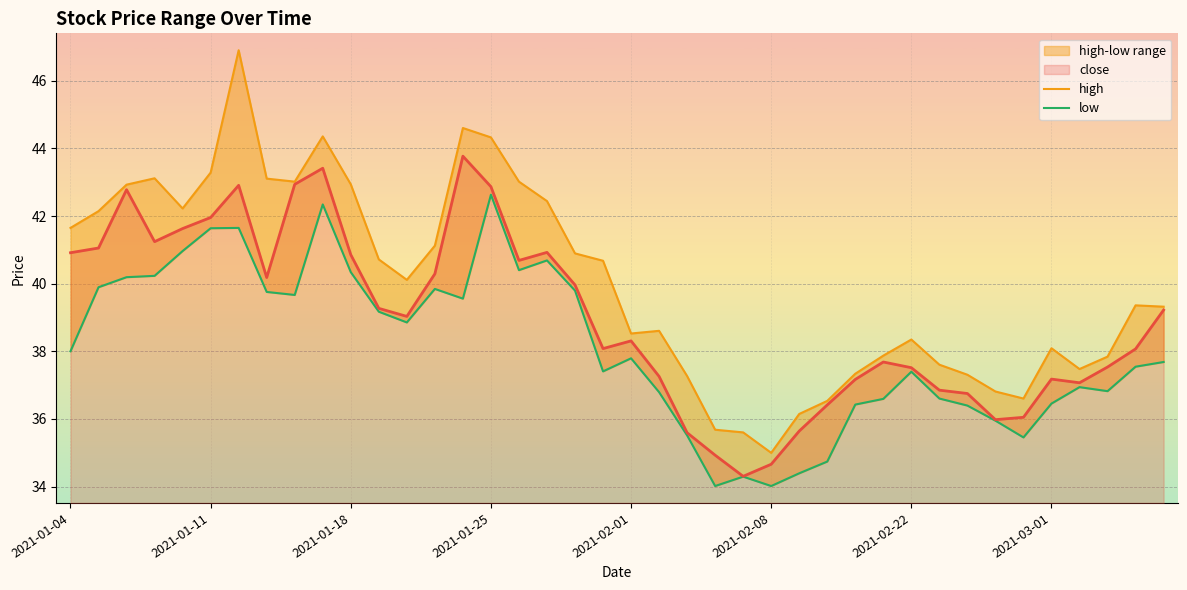

What is the label of the 1st point from the left?

2021-01-04